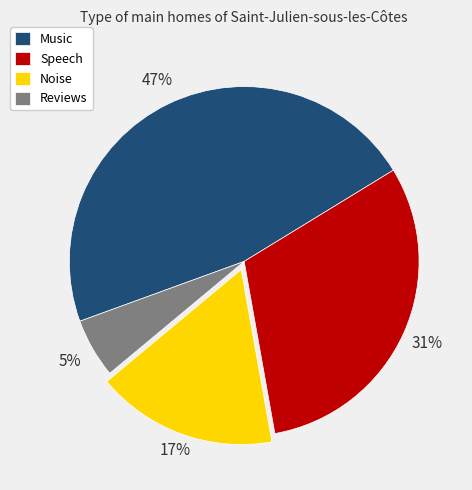

Count the number of slices in the pie.

4